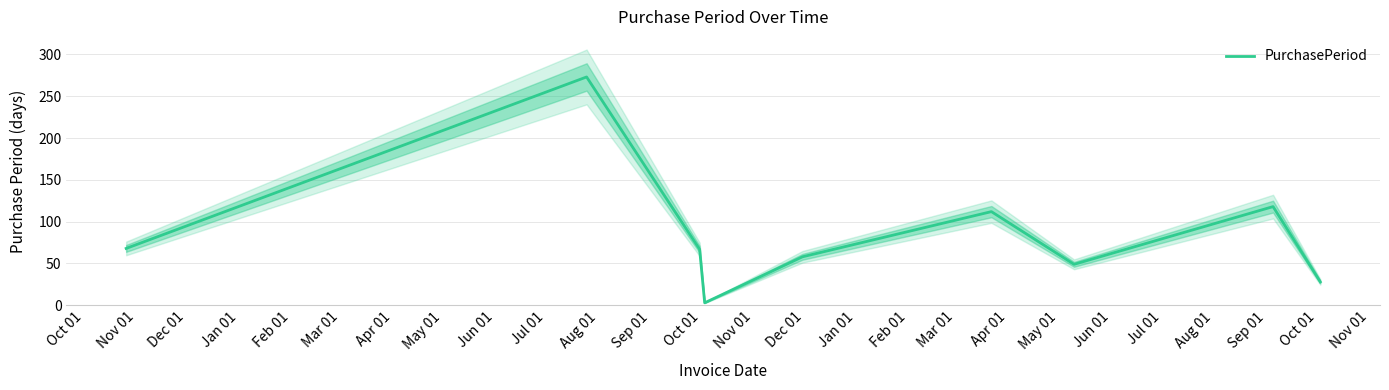

Which has a higher value, Oct 01 or Mar 01?

Mar 01